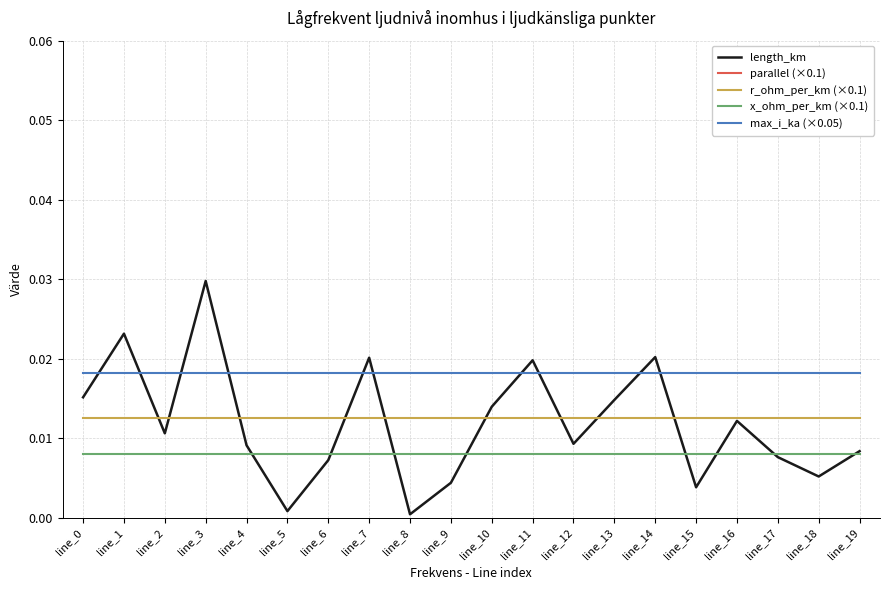

Which series has the widest spread of values?

parallel (×0.1)